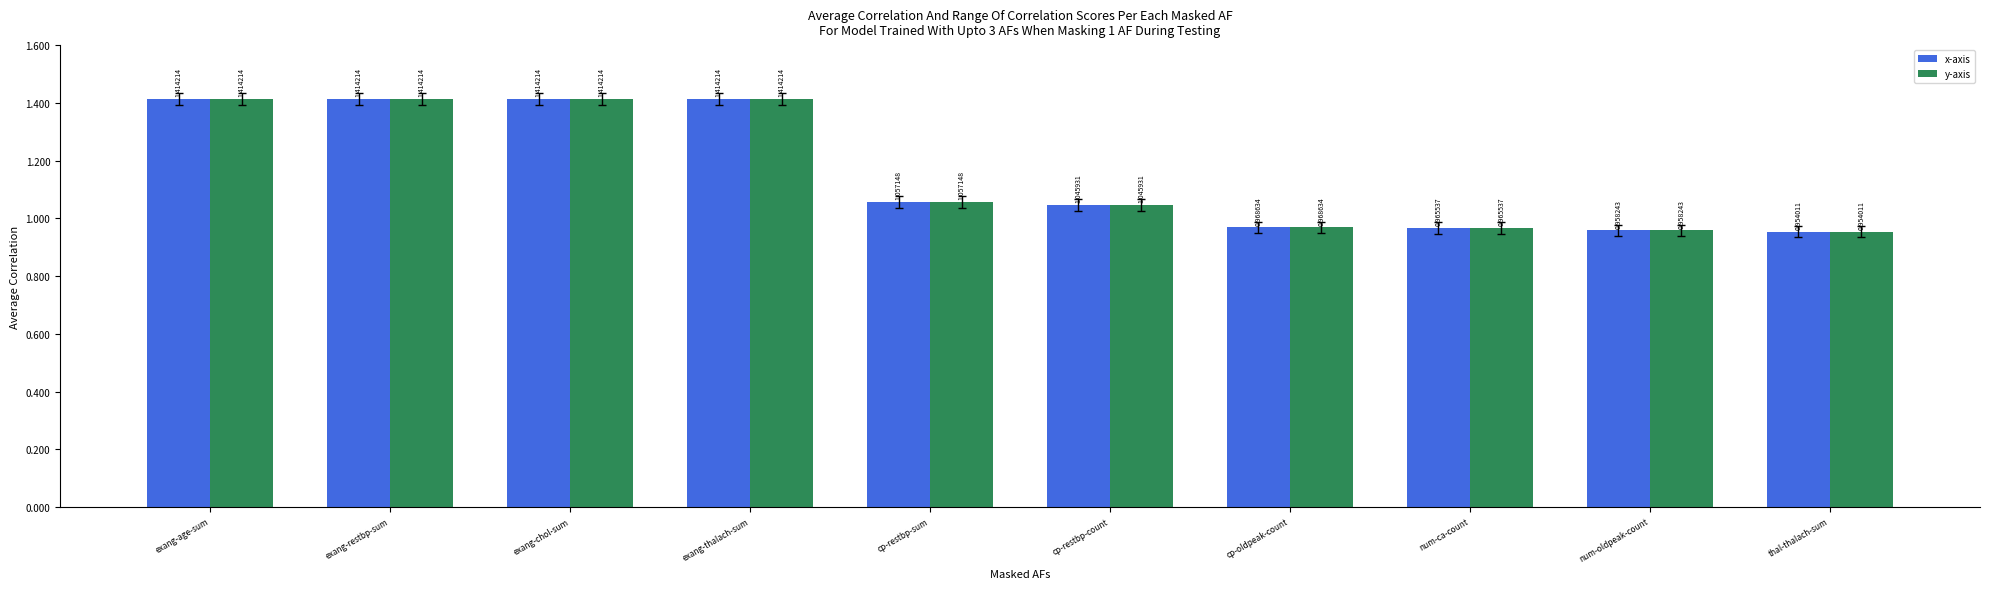

How many series are shown in this chart?

2